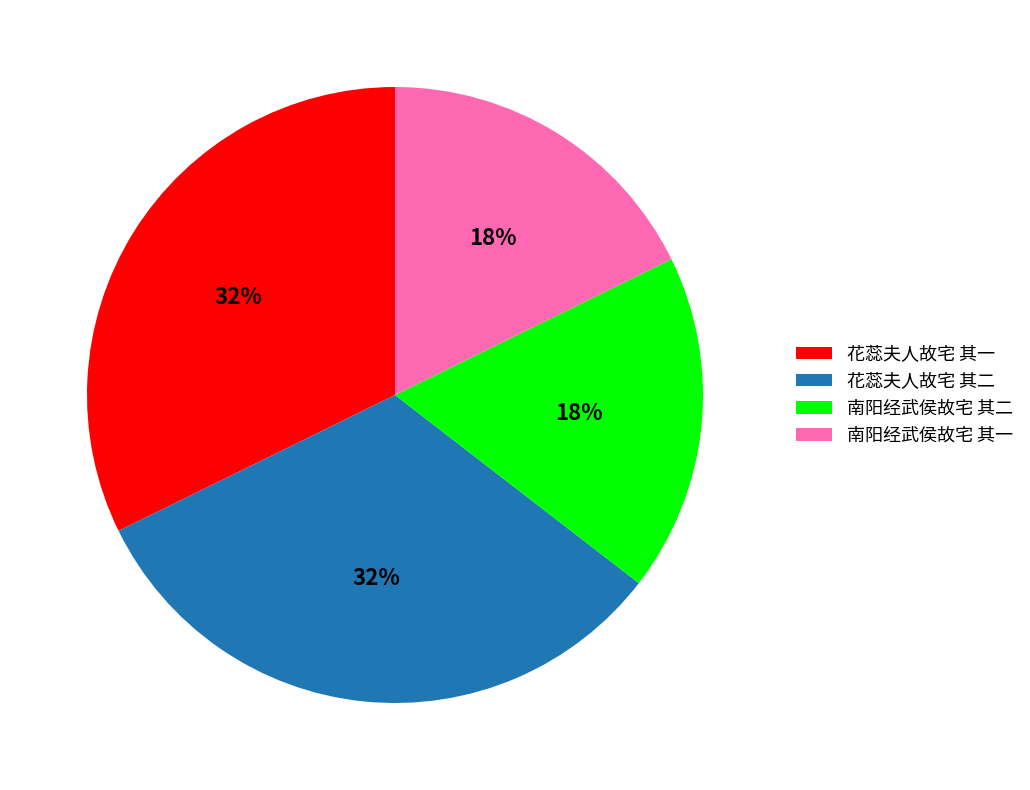

The 南阳经武侯故宅 其二 slice represents 3% of the pie. True or false?

False